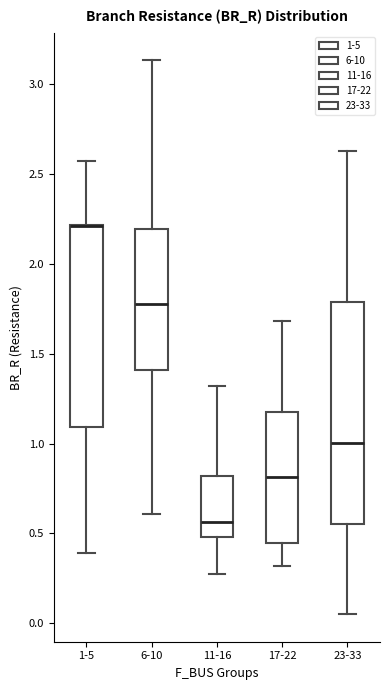

Where does the upper whisker of the box for 11-16 end on the y-axis? The values are not printed on the chart, so give them approximately, as read against the axis.

1.30